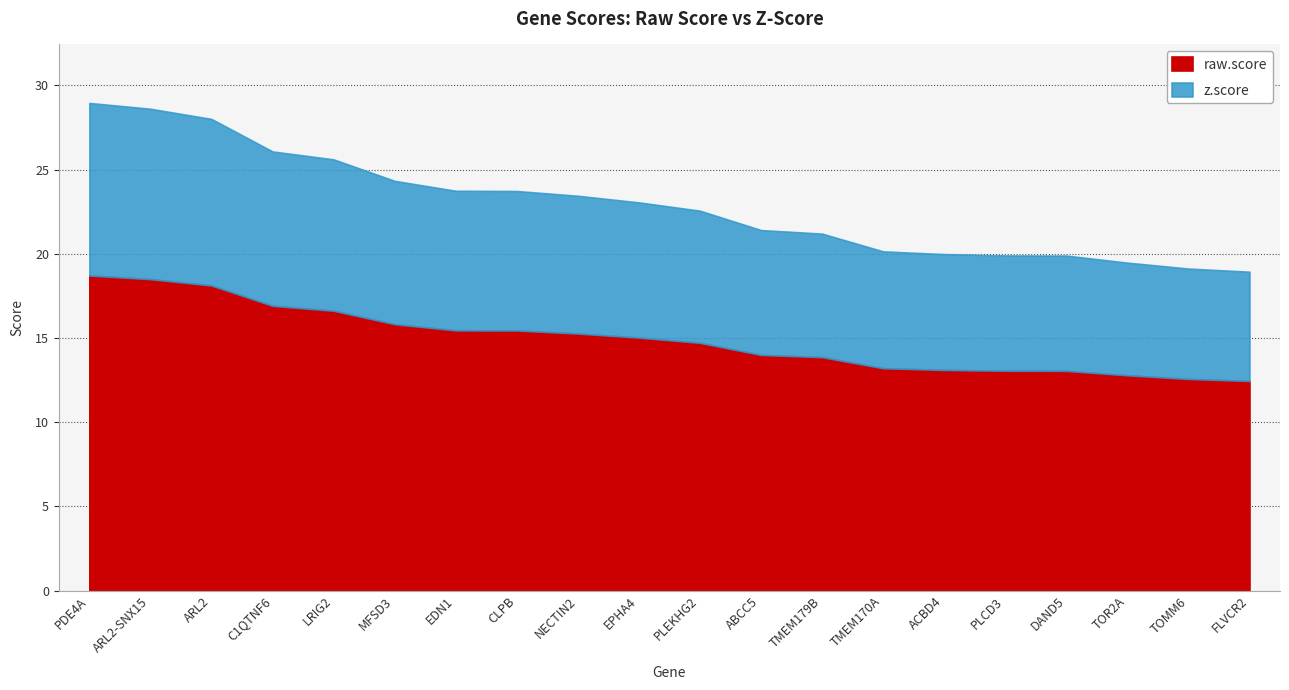

What is the average value of the raw.score series?

14.9